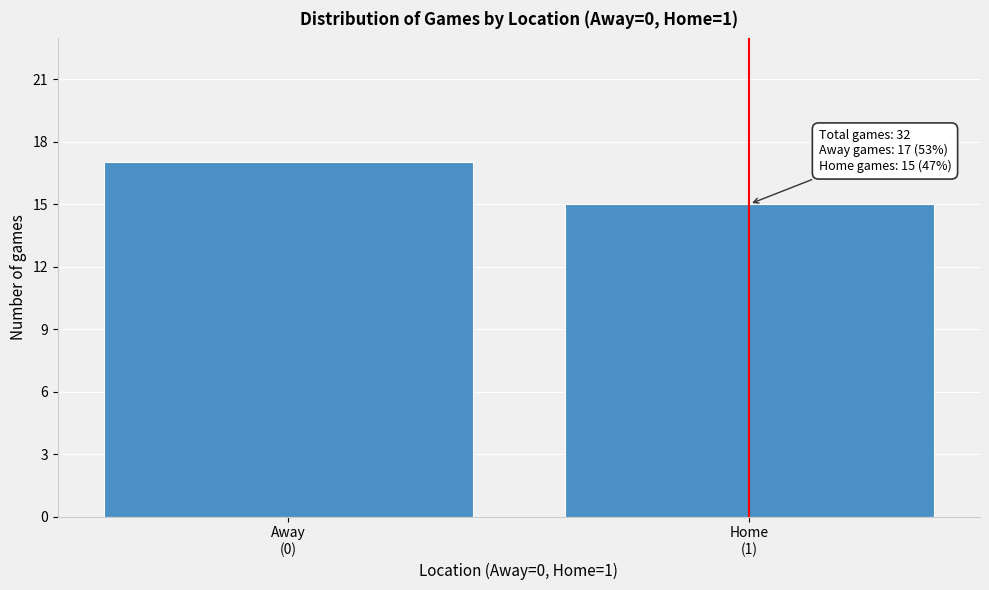

Reading left to right, what are all the values shown in this chart?

17	15